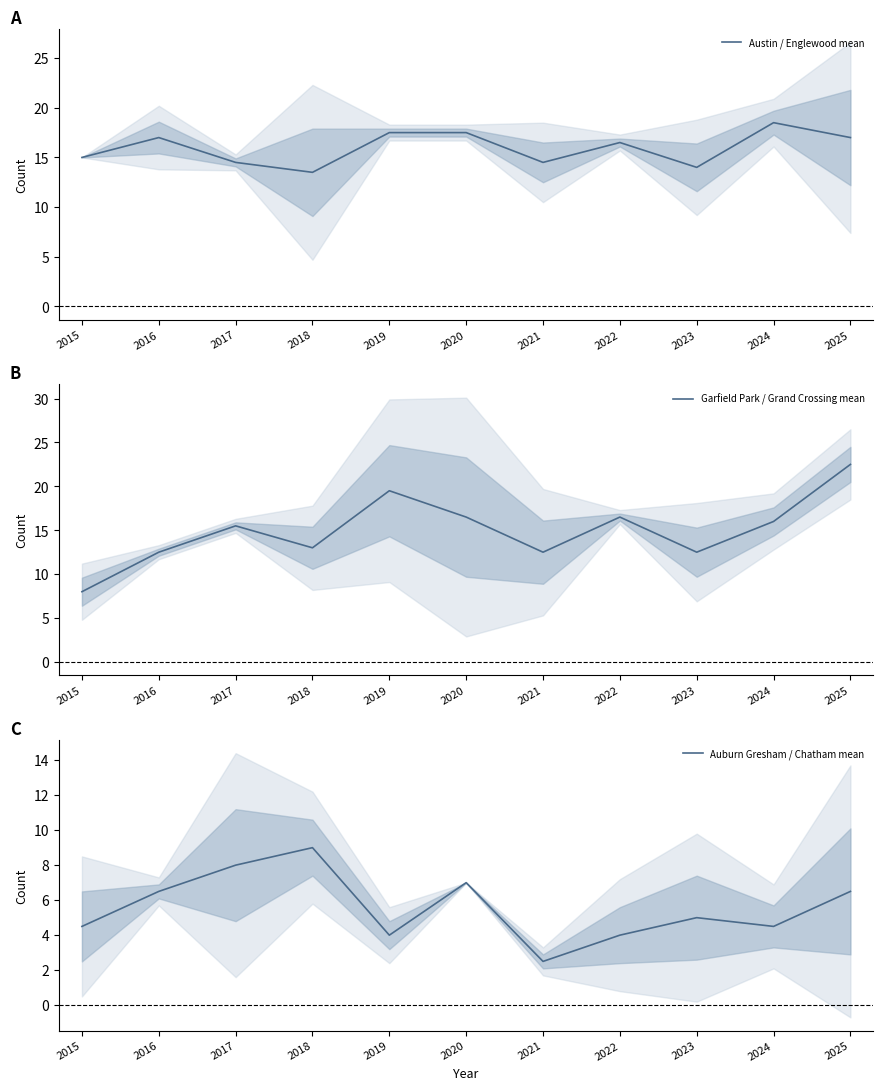

How many values in the Austin / Englewood mean series are below 16?

5